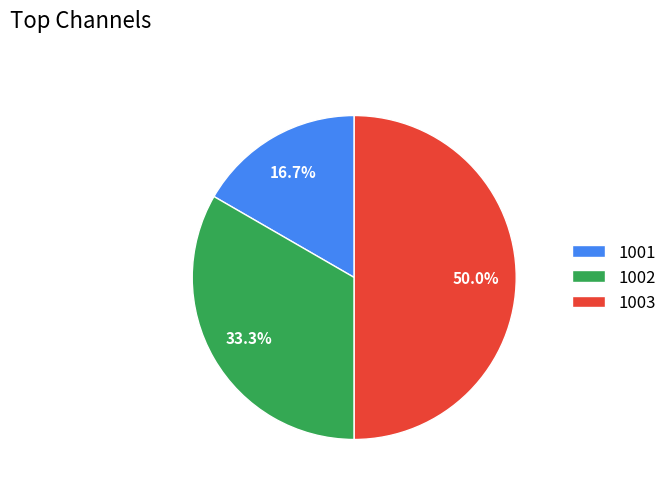

To the nearest percent, what portion does 1002 represent?

33%